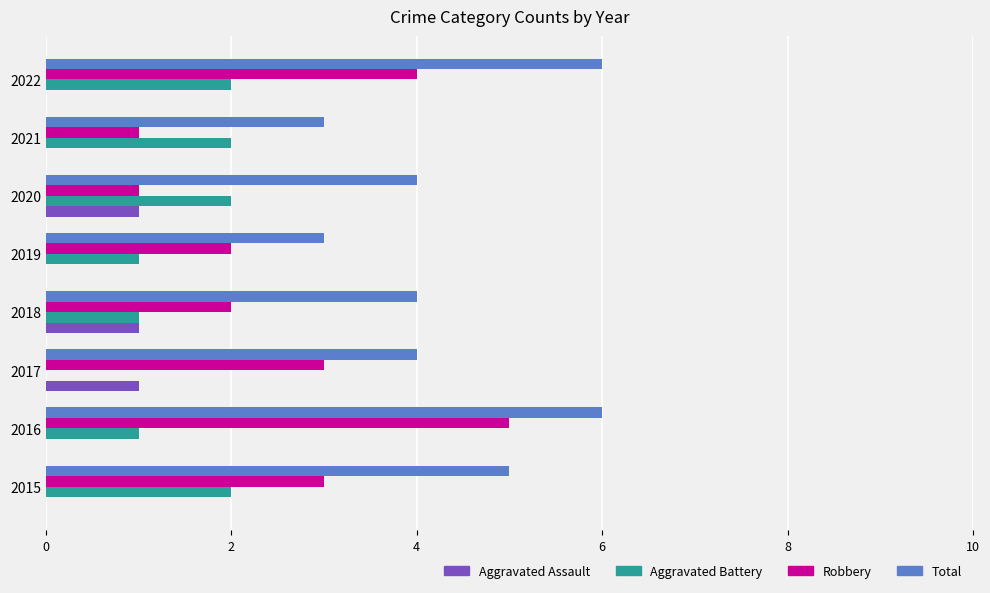

The value of Aggravated Battery at 2020 is 1. True or false?

False